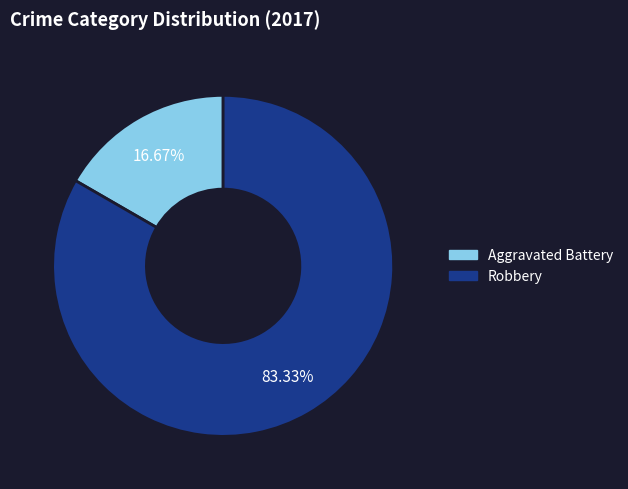

Which slice is the smallest?

Aggravated Battery